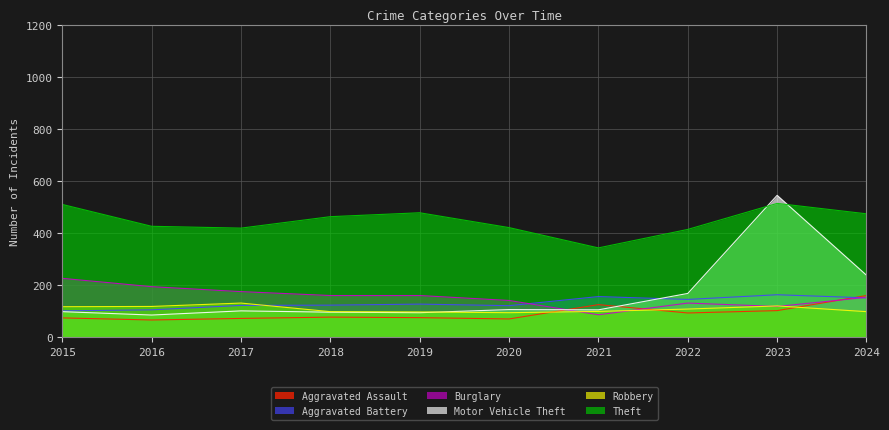

The value of Burglary at 2016 is 195. True or false?

True